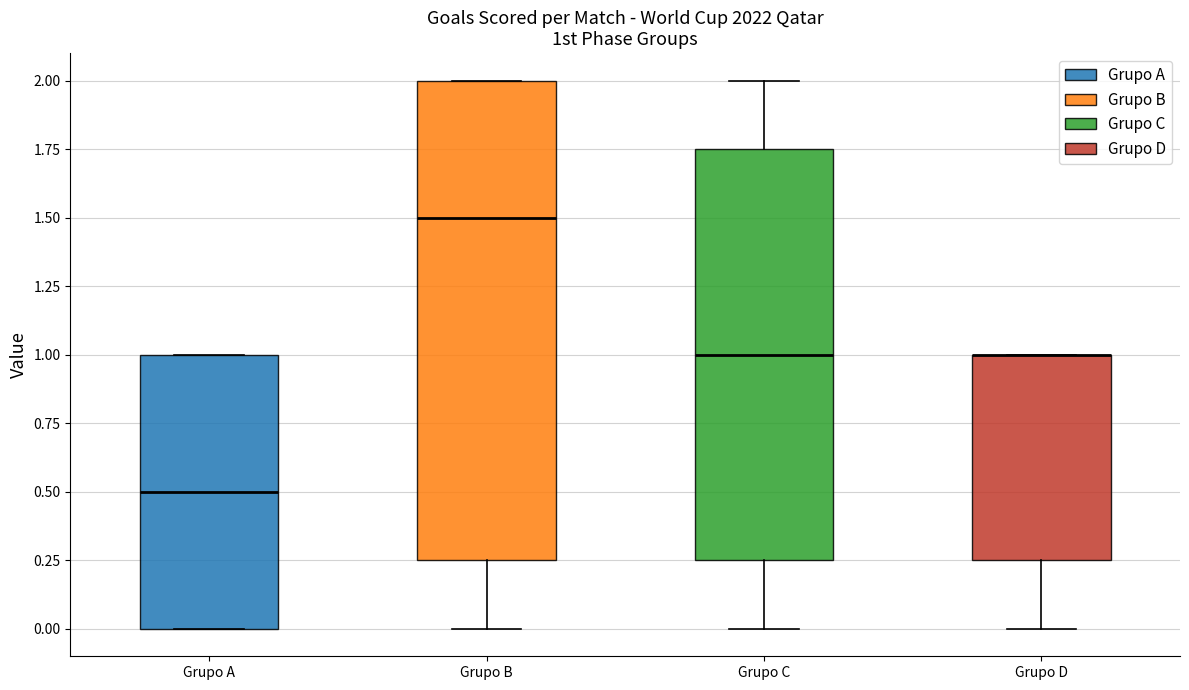

Reading left to right, read every box against the y-axis: the position of its median line, the range the box covers, and the ends of its whiskers. The values are not printed on the chart, so give them approximately, as read against the axis.

Grupo A: median 0.50, box 0.00 to 1.00, whiskers 0.00 to 1.00
Grupo B: median 1.50, box 0.25 to 2.00, whiskers 0.00 to 2.00
Grupo C: median 1.00, box 0.25 to 1.75, whiskers 0.00 to 2.00
Grupo D: median 1.00 (drawn on the box's upper edge), box 0.25 to 1.00, whiskers 0.00 to 1.00